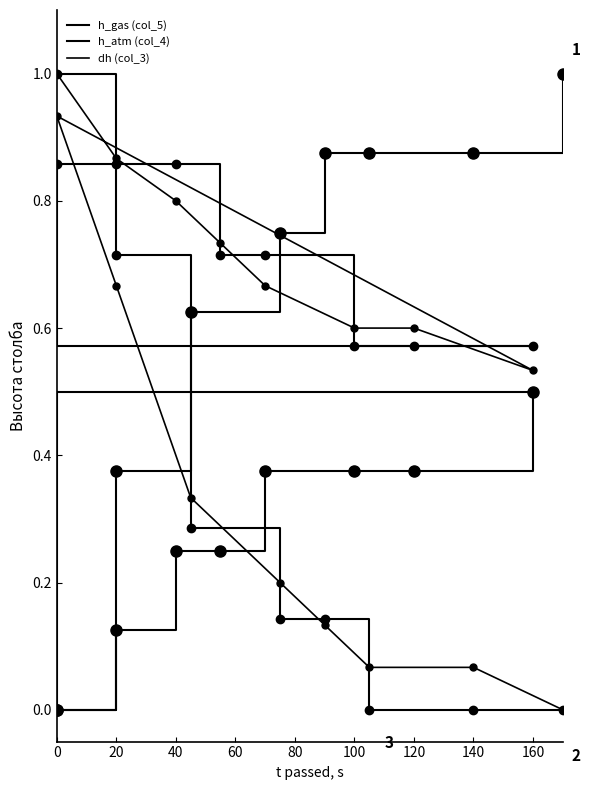

At which category does h_gas (col_5) reach its first local peak?

160